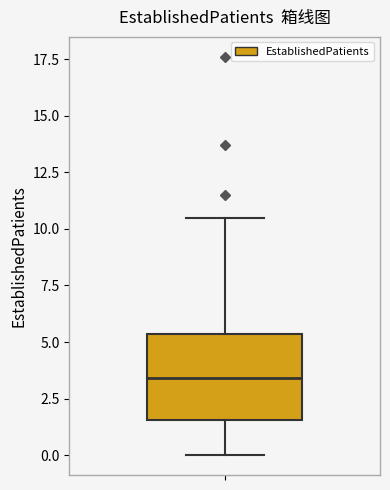

Read this box plot against the y-axis: the position of the median line, the range covered by the box, and the ends of both whiskers. The values are not printed on the chart, so give them approximately, as read against the axis.

median 3.5, box 1.5 to 5.5, whiskers 0.0 to 10.5